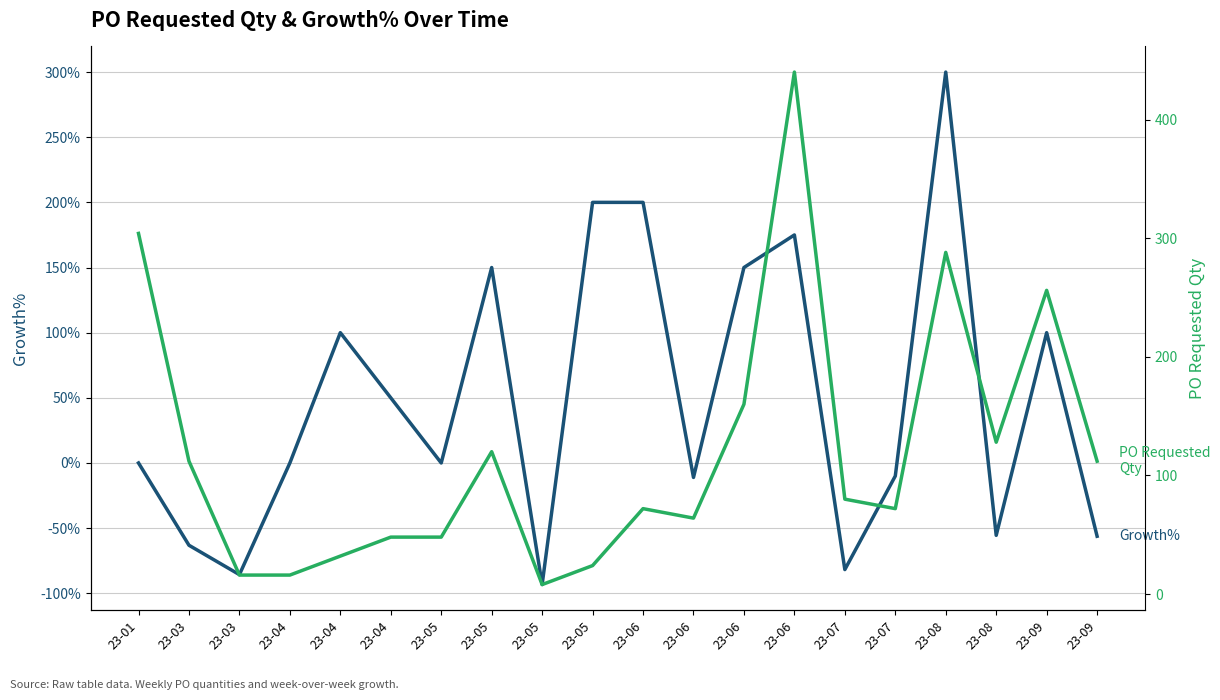

How many lines are shown in the chart?

2